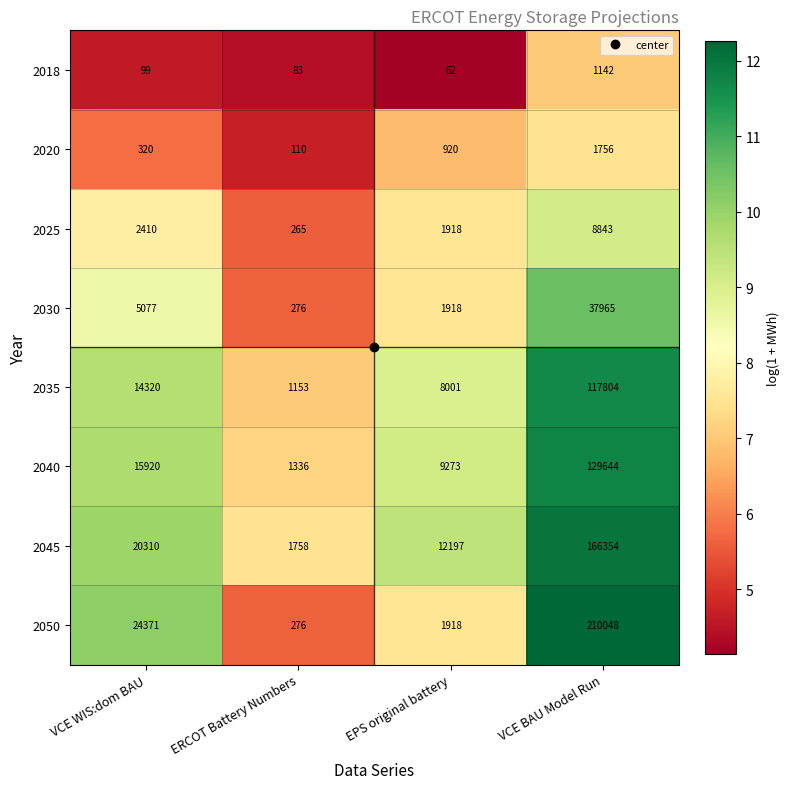

What is the difference between the second highest and minimum values in the 2025 series?

2145